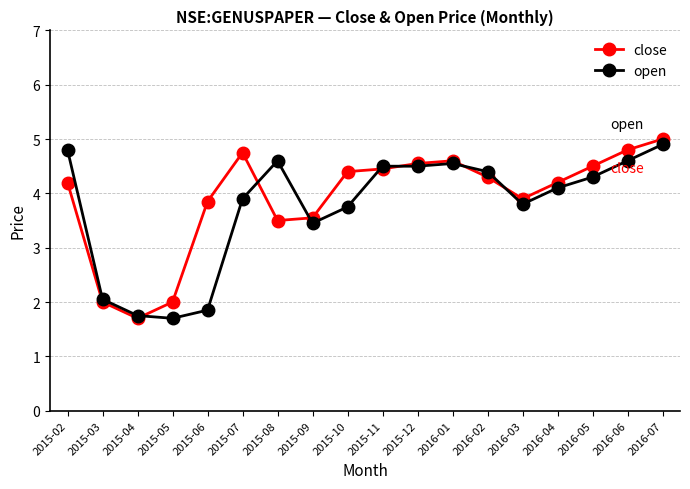

The value of close at 2015-09 is 0.8. True or false?

False